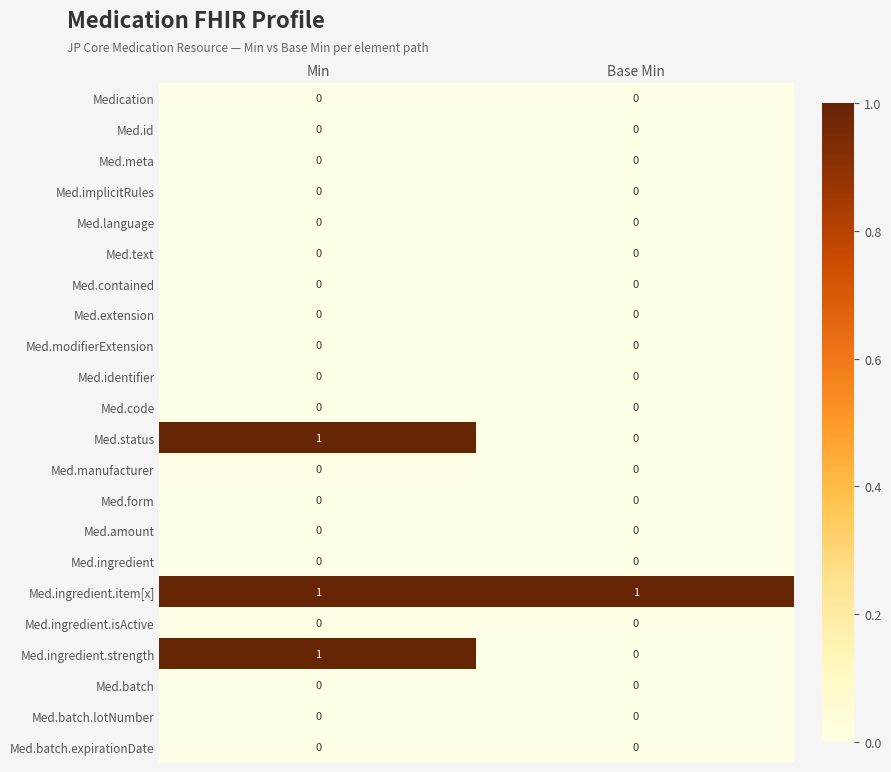

Is it true that Med.extension equals 0 at Min?

True